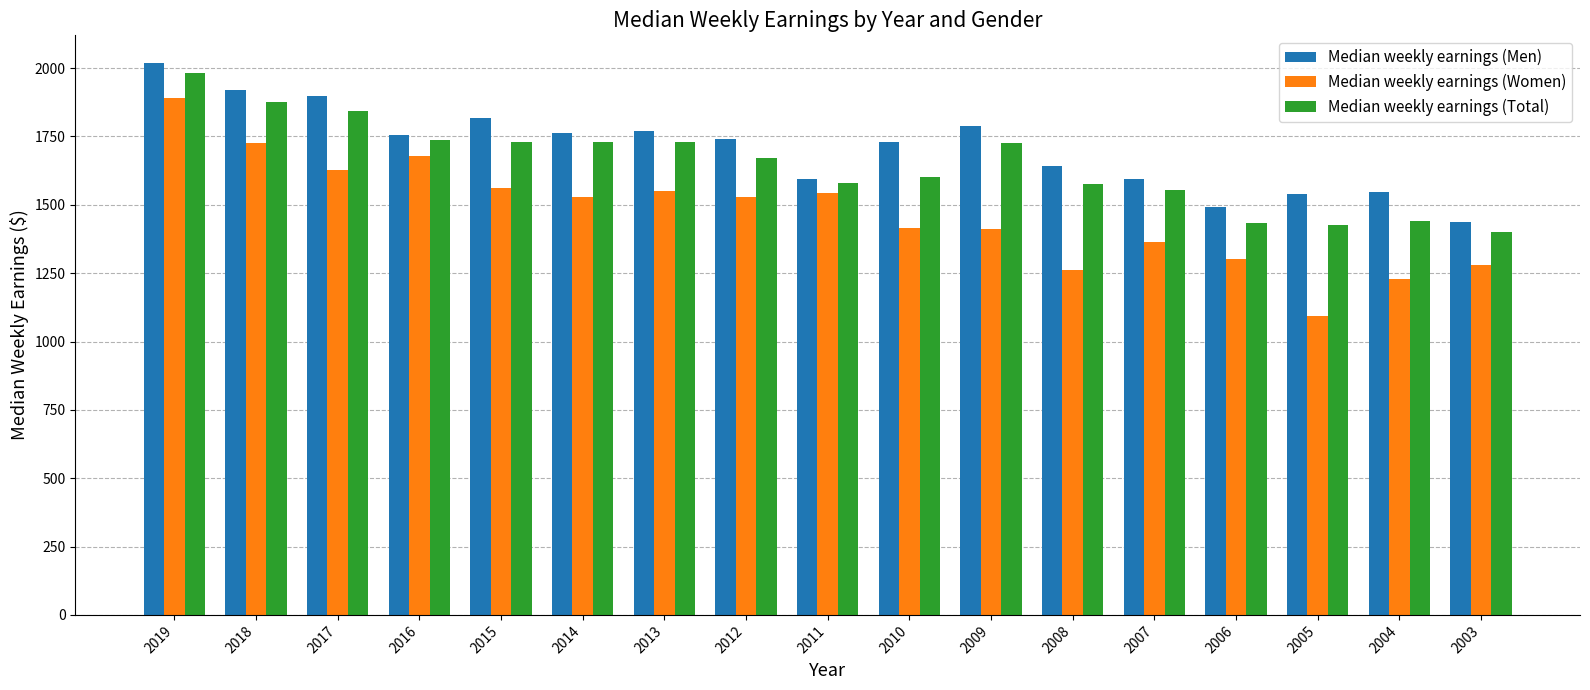

What is the smallest value displayed?

1094